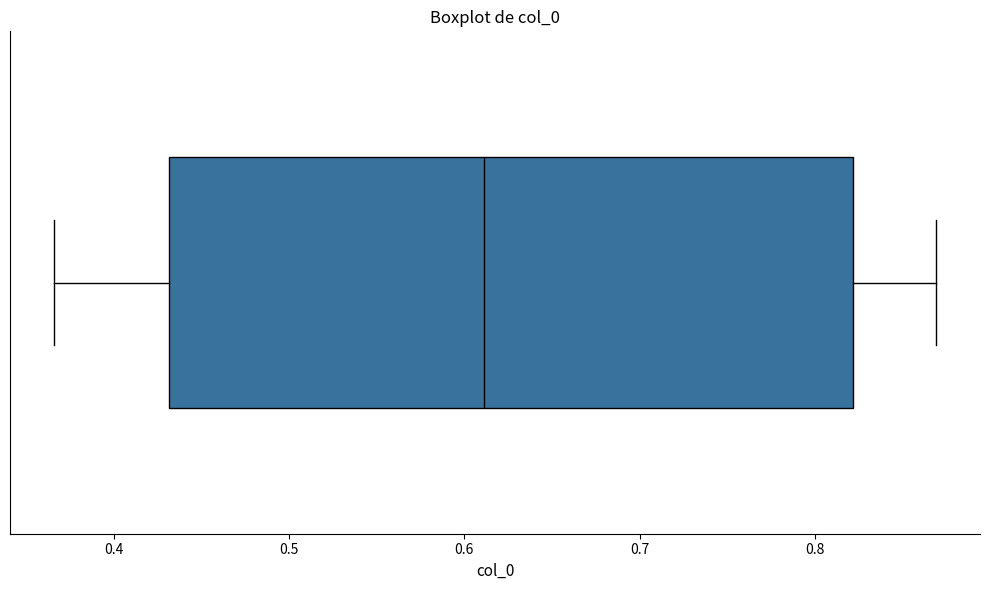

Read this box plot against the x-axis: the position of the median line, the range covered by the box, and the ends of both whiskers. The values are not printed on the chart, so give them approximately, as read against the axis.

median 0.61, box 0.43 to 0.82, whiskers 0.37 to 0.87